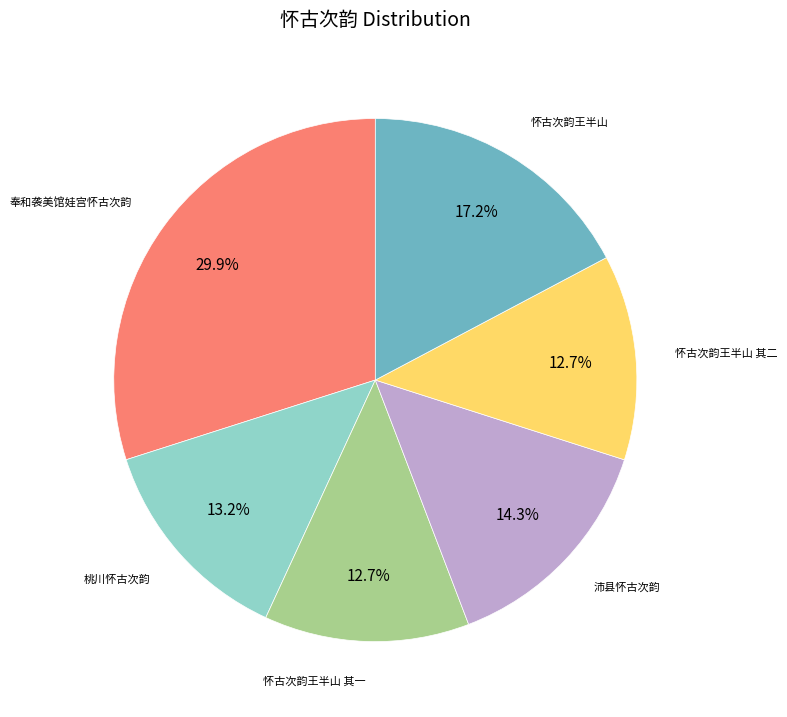

Does any single category account for the majority?

No